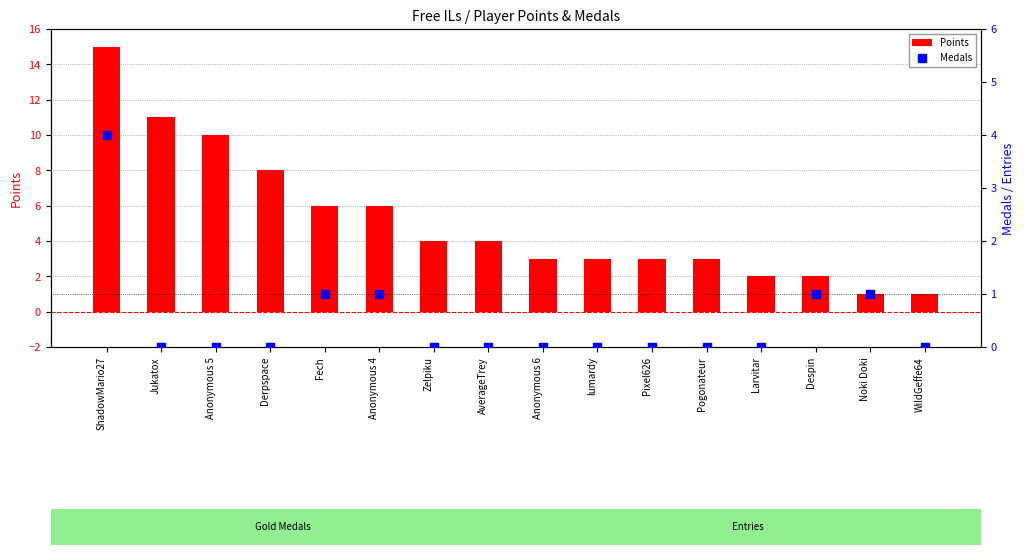

What is the total value across all series at Larvitar?

2